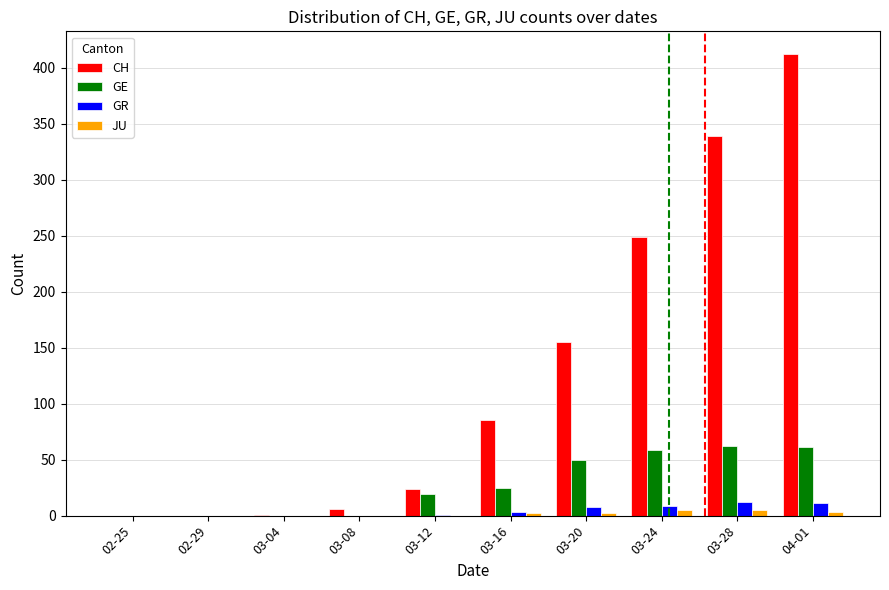

What is the difference between the GR values at 03-04 and 03-24?

9